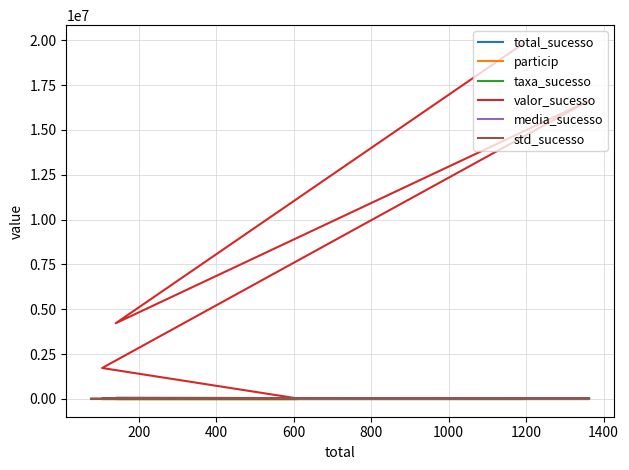

Does the chart have visible grid lines?

Yes